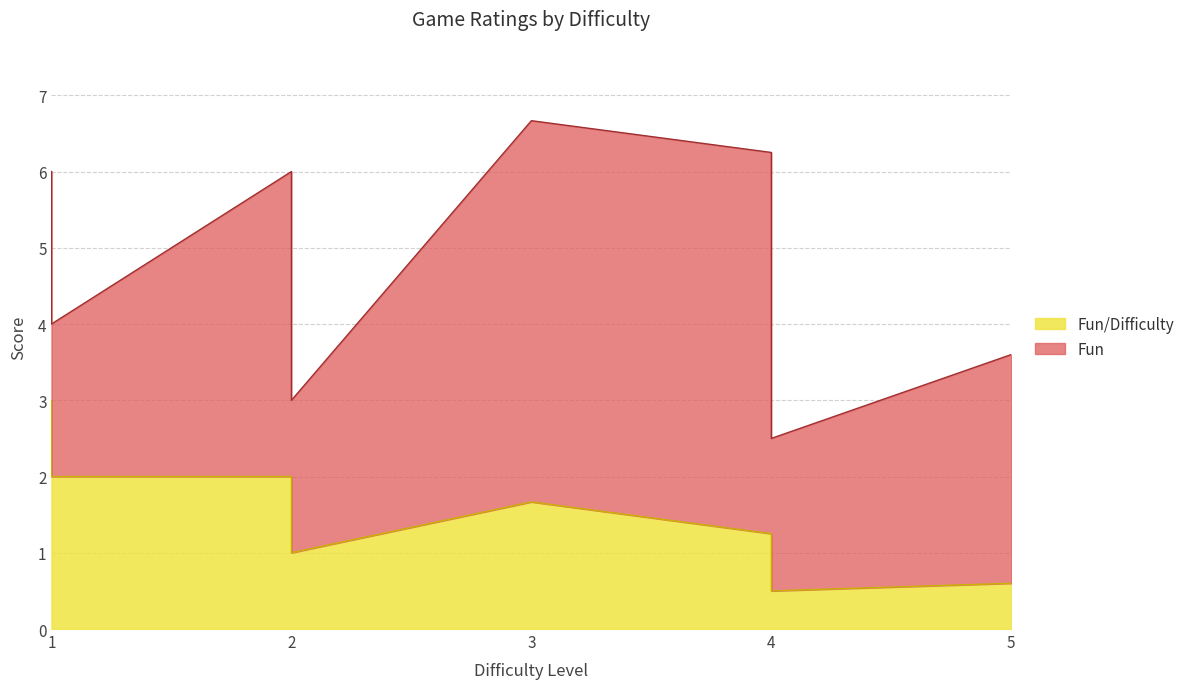

True or false: Fun and Fun/Difficulty intersect in this chart.

False